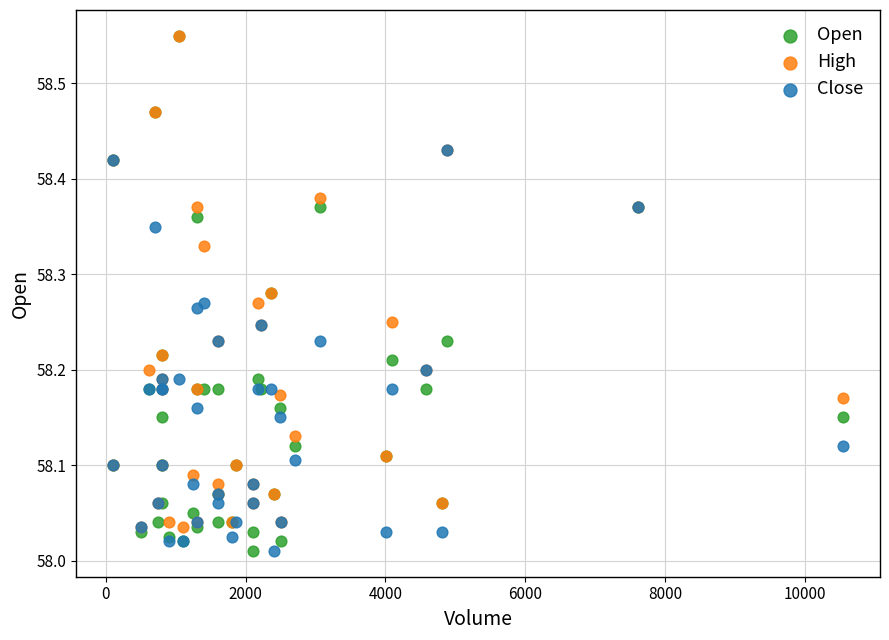

What are all the series names shown in the legend?

Open, High, Close